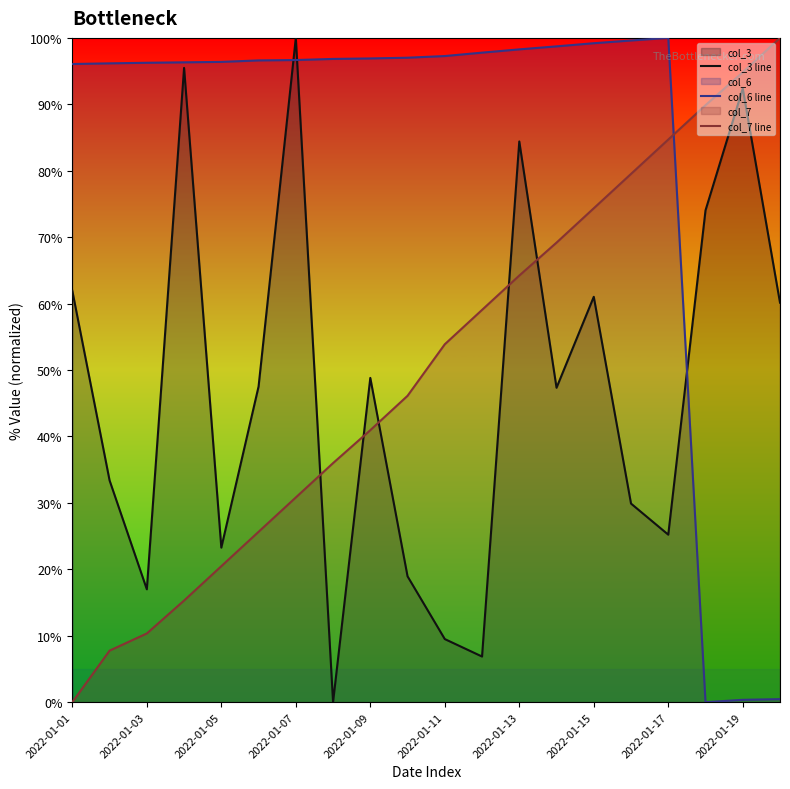

What is the total value across all series at 2022-01-01?

158.0